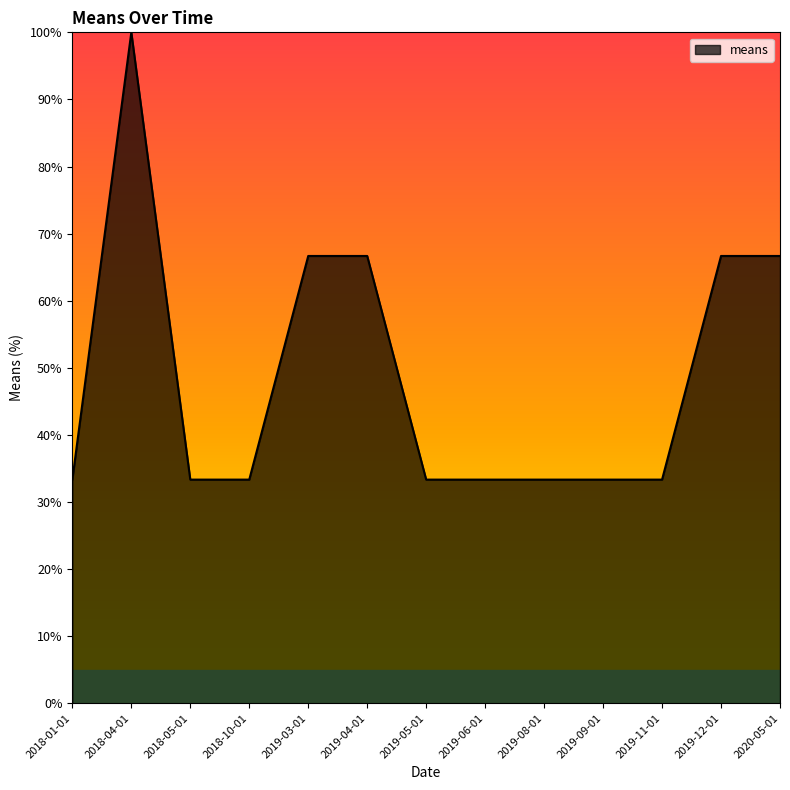

What value does the data have at 2019-11-01?

33.3